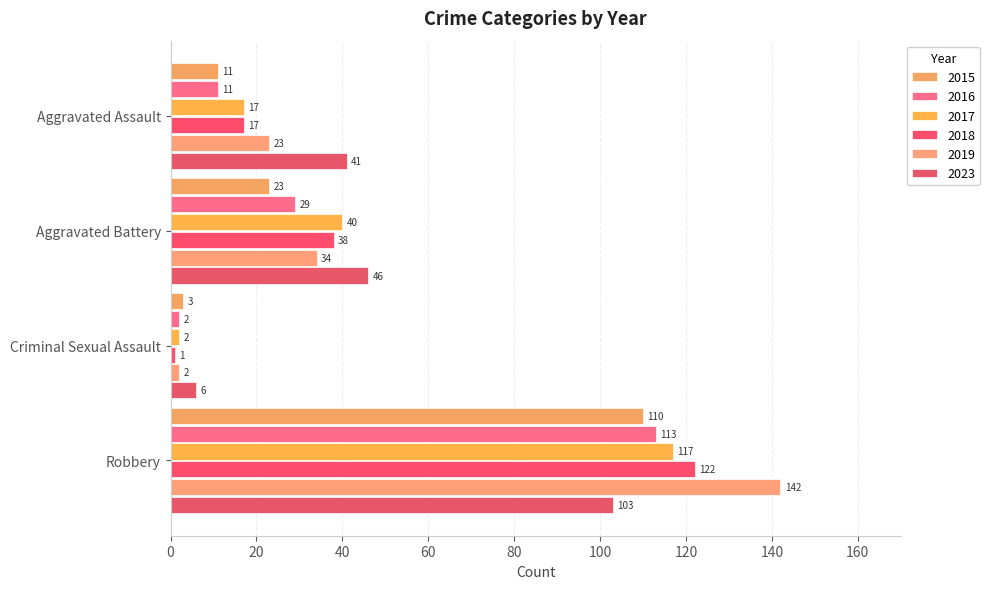

What is the total value across all series at Aggravated Battery?

210